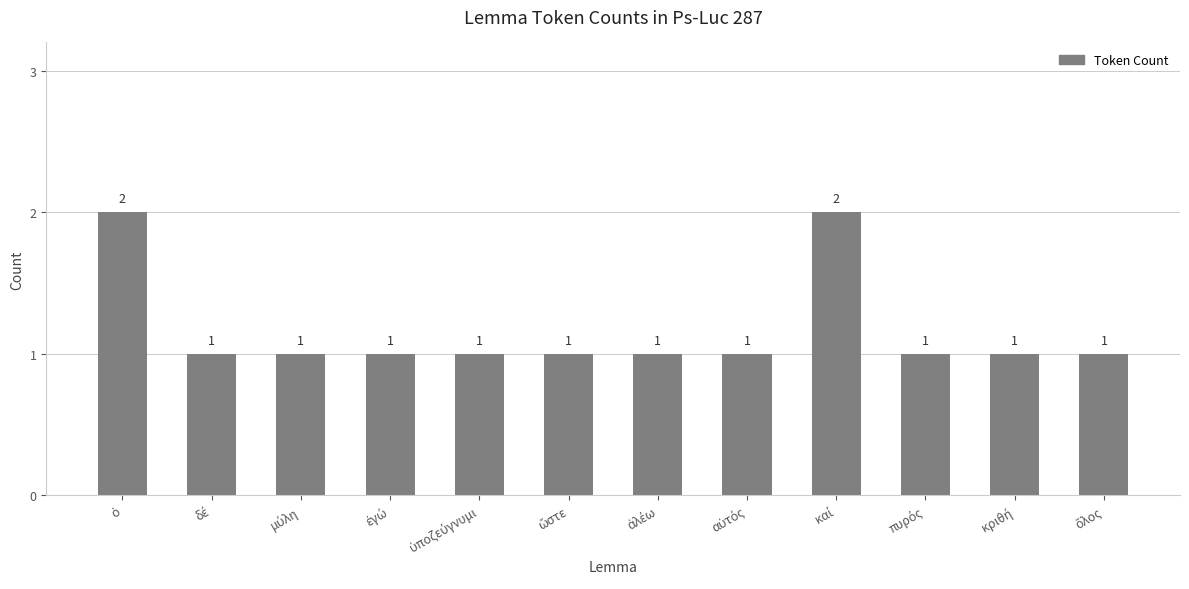

Are the bars horizontal?

No